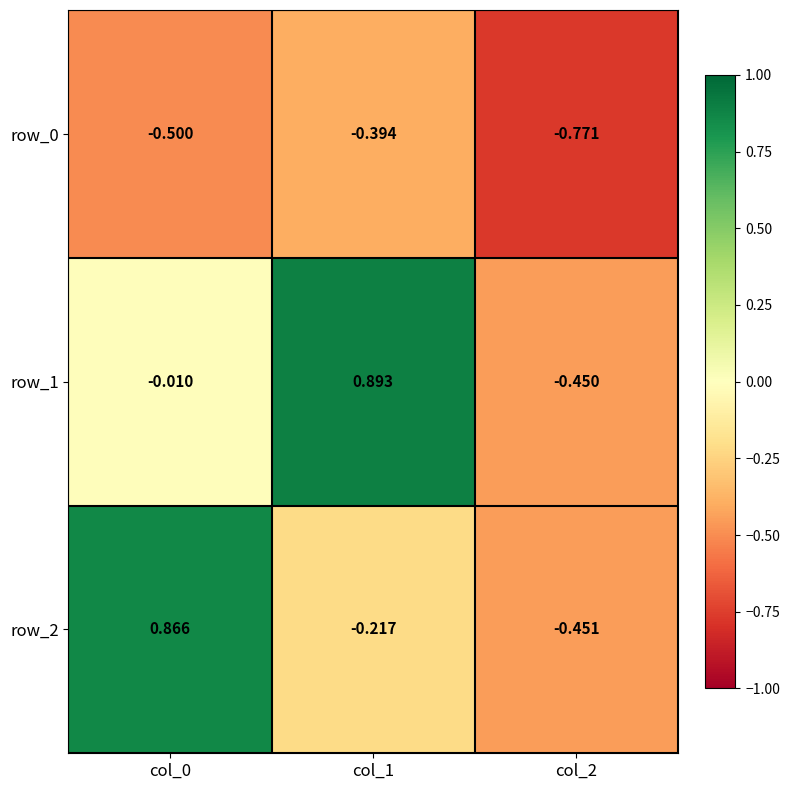

Is the value of row_1 at col_2 greater than the value of row_0 at col_0?

Yes